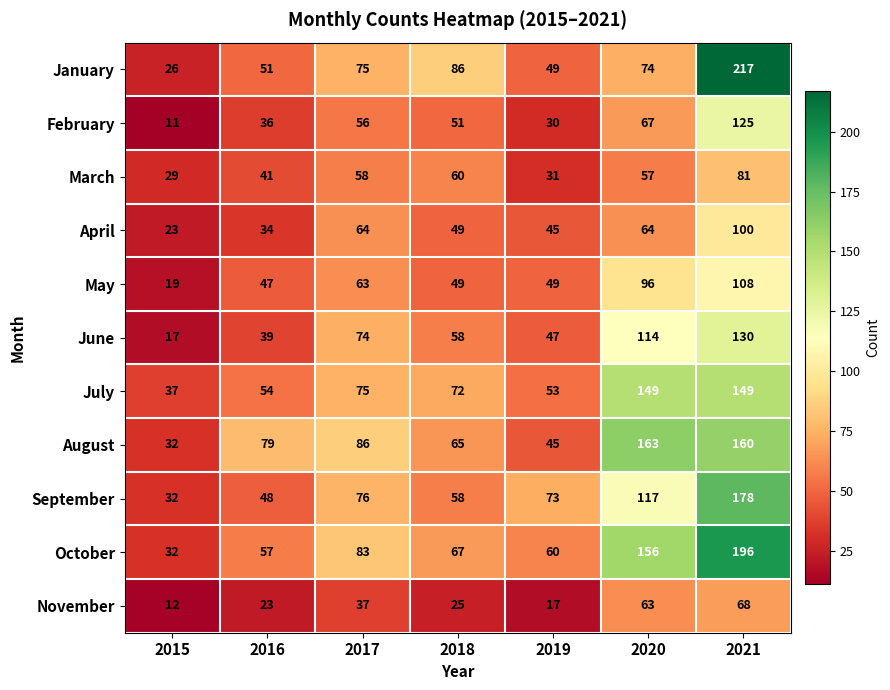

What is the maximum value shown in the chart?

217